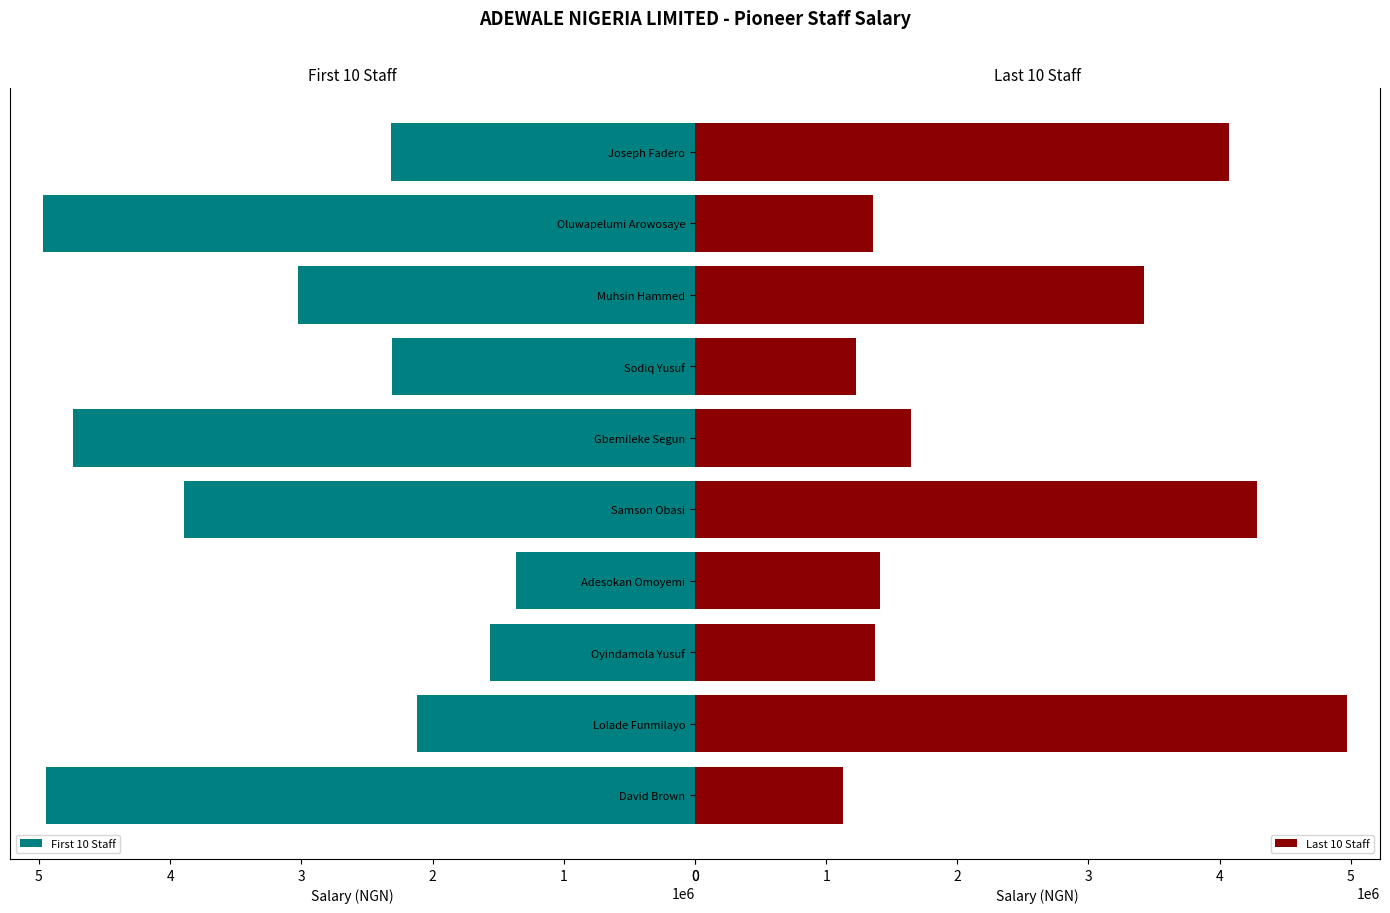

What is the sum of the Last 10 Staff values at Samson Obasi and Gbemileke Segun?

5929616